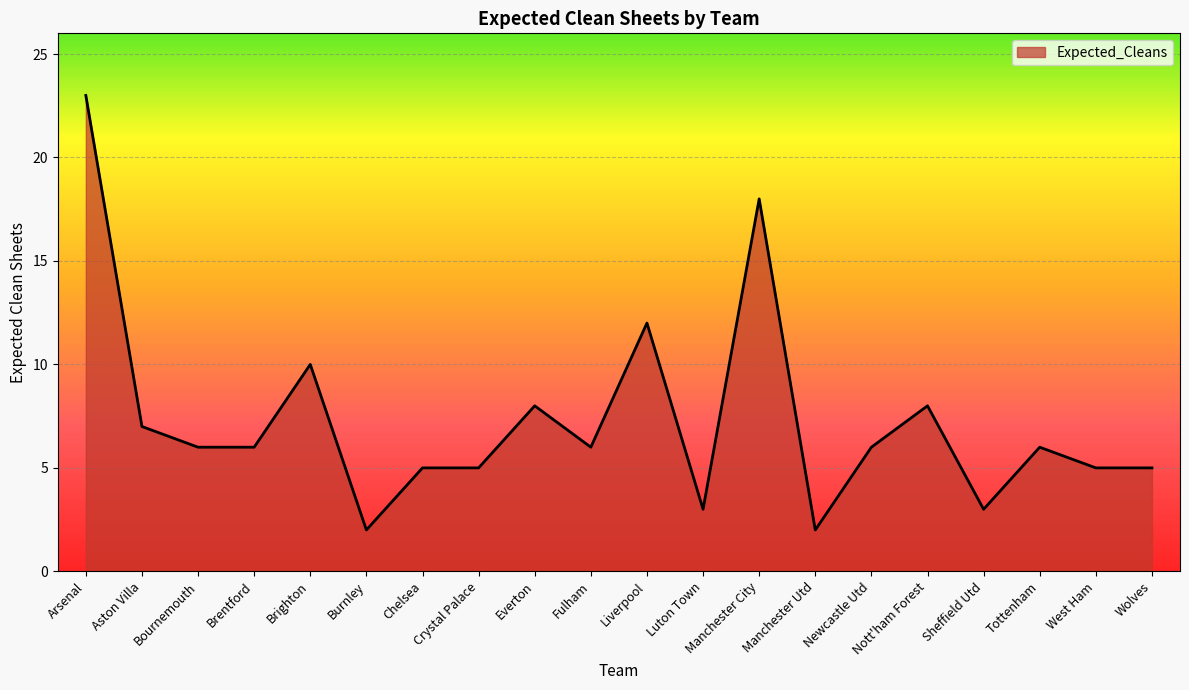

What position from the left is Brentford?

4